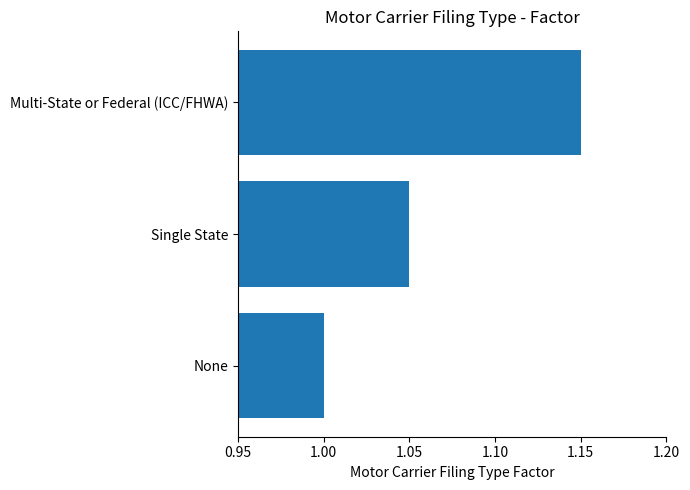

Does the chart contain stacked bars?

No